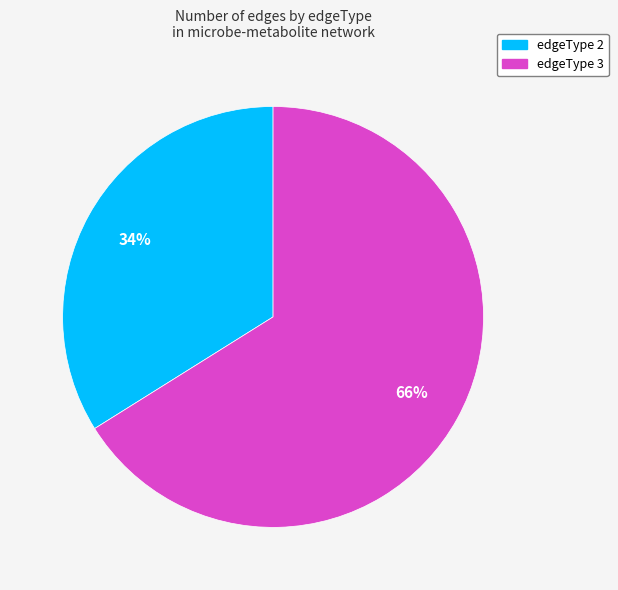

What is the ratio of the value at edgeType 3 to the value at edgeType 2?

1.9